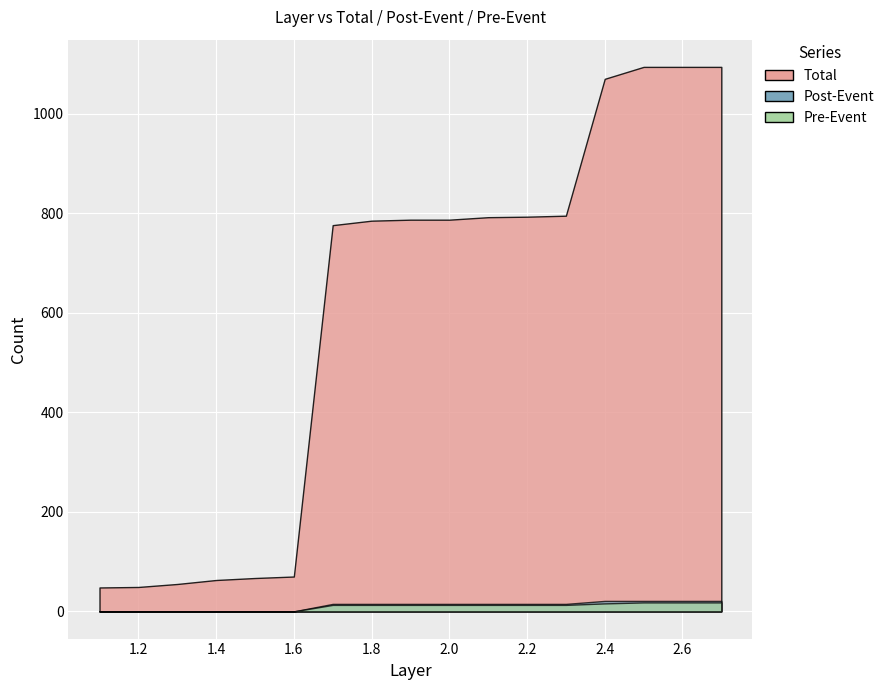

At which label is Post-Event closest to 10?

1.7